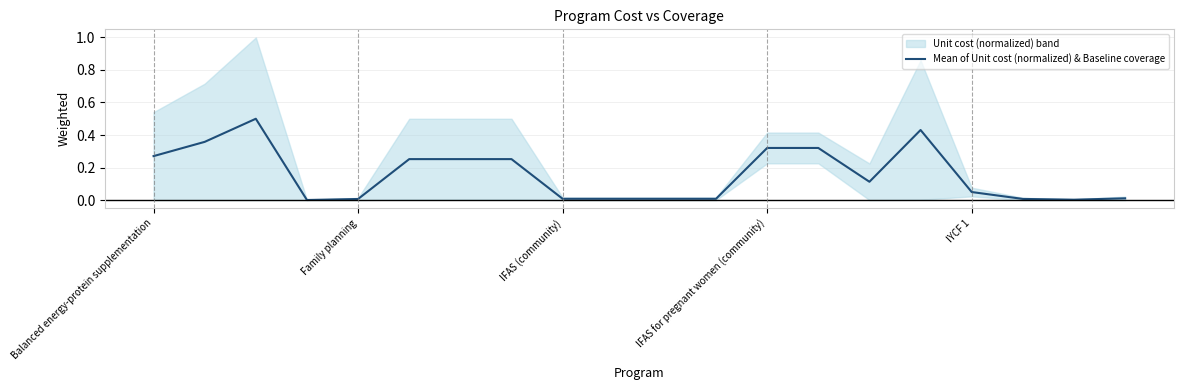

How many lines are shown in the chart?

1